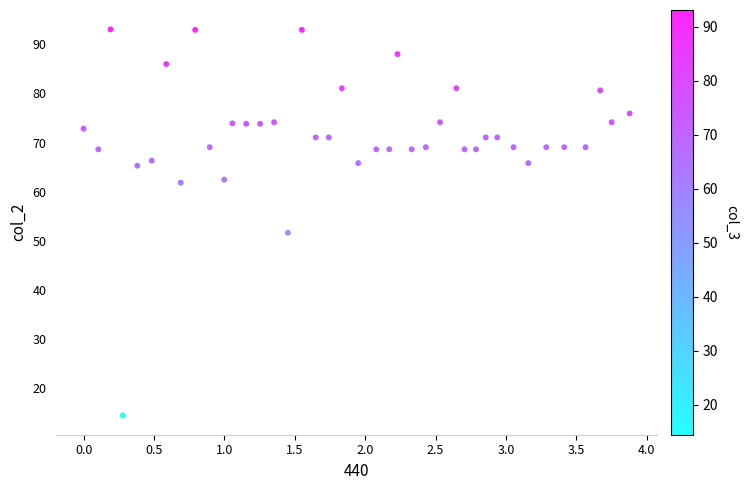

What is the range of Y values (max minus min)?

78.6